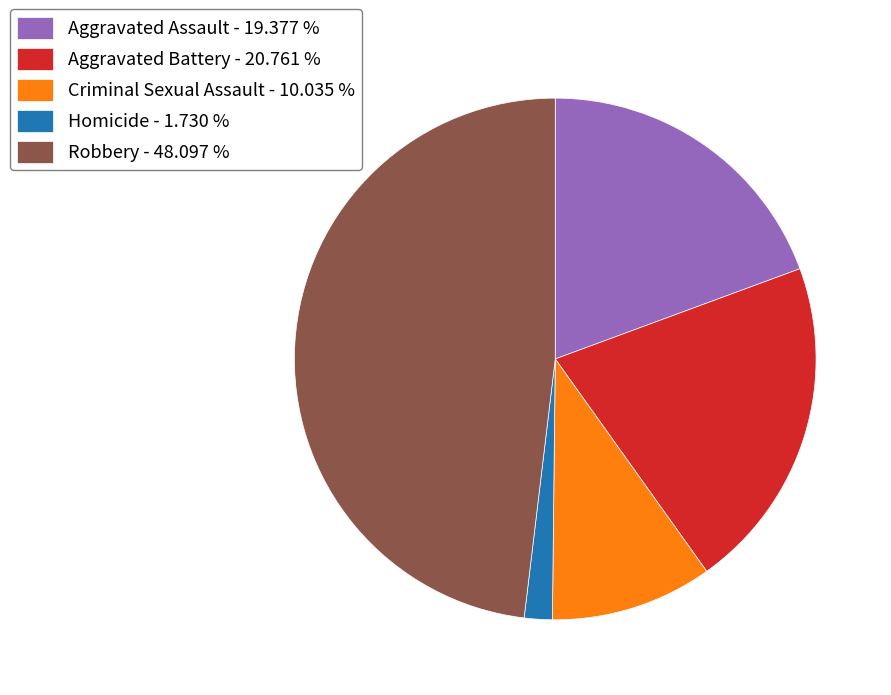

Is it true that Aggravated Assault is 19% of the pie?

True